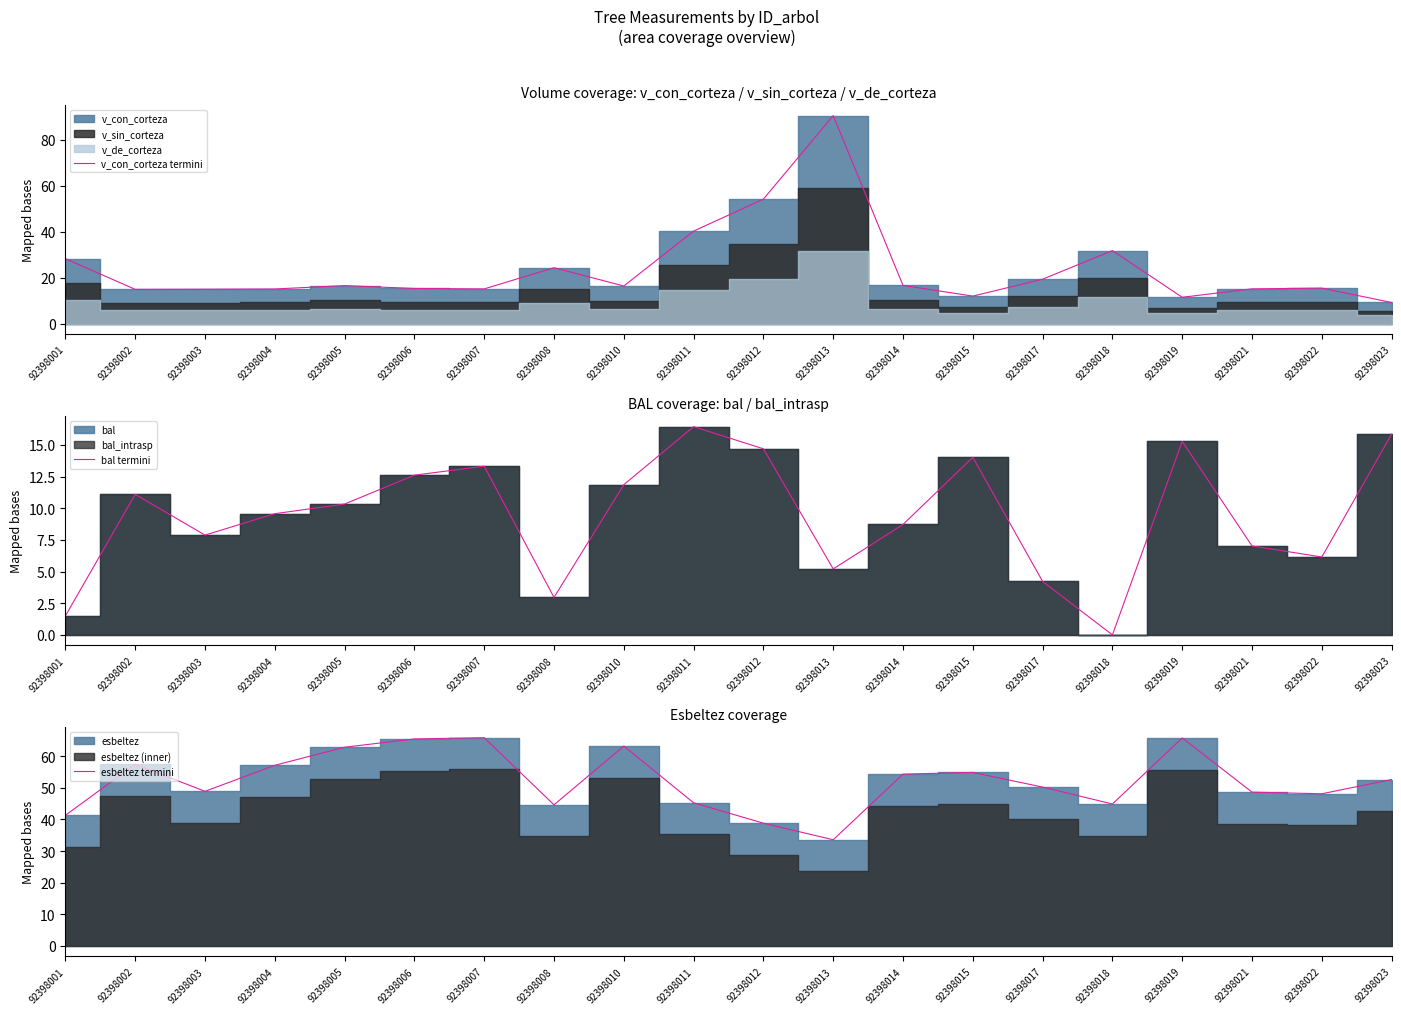

How many intersections are there between esbeltez termini and v_con_corteza termini?

2